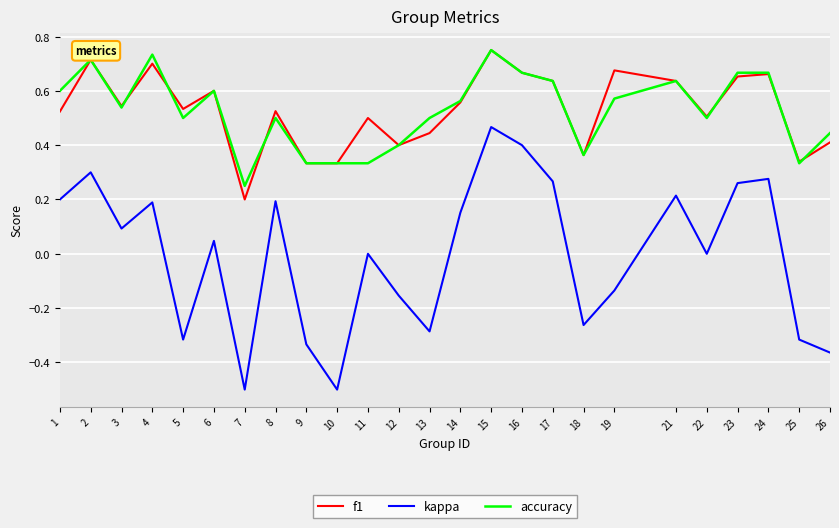

What are all the series names shown in the legend?

f1, kappa, accuracy